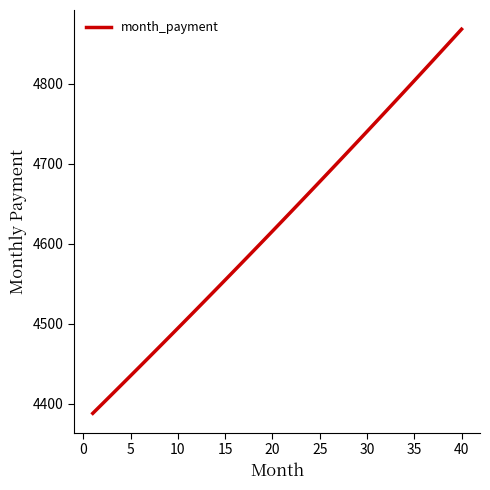

What is the difference between the maximum and second lowest values?

468.5